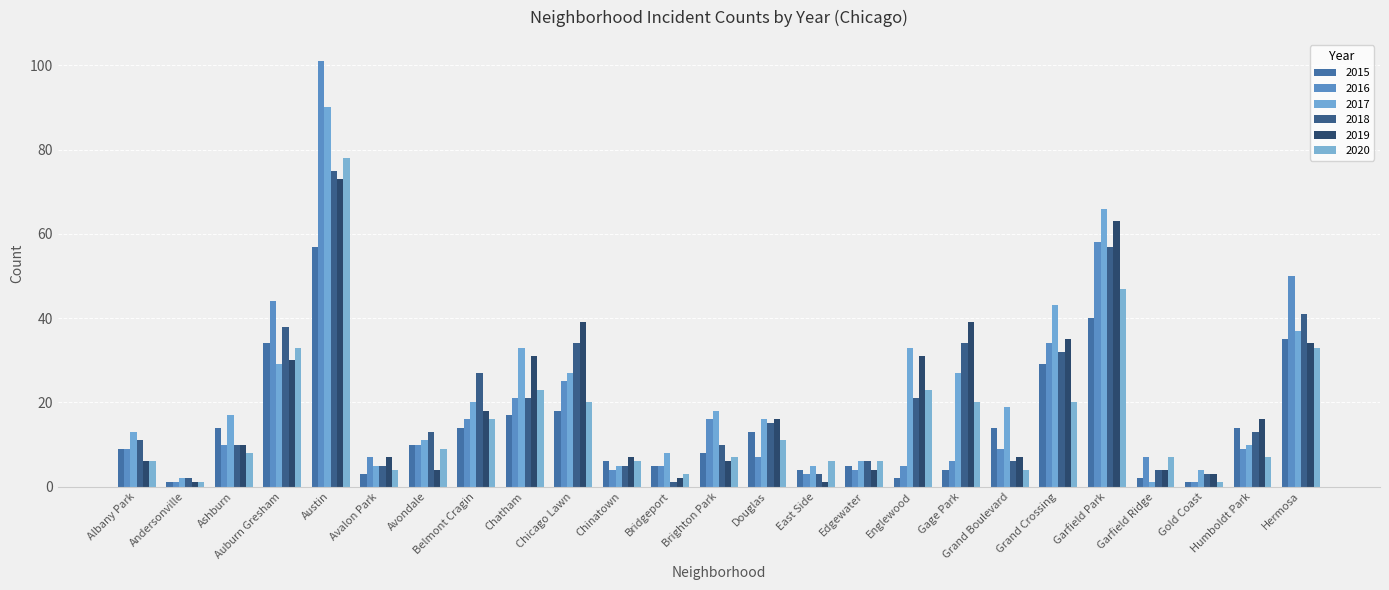

Reading left to right, what are all the values shown in this chart?

2015: 9	1	14	34	57	3	10	14	17	18	6	5	8	13	4	5	2	4	14	29	40	2	1	14	35
2016: 9	1	10	44	101	7	10	16	21	25	4	5	16	7	3	4	5	6	9	34	58	7	1	9	50
2017: 13	2	17	29	90	5	11	20	33	27	5	8	18	16	5	6	33	27	19	43	66	1	4	10	37
2018: 11	2	10	38	75	5	13	27	21	34	5	1	10	15	3	6	21	34	6	32	57	4	3	13	41
2019: 6	1	10	30	73	7	4	18	31	39	7	2	6	16	1	4	31	39	7	35	63	4	3	16	34
2020: 6	1	8	33	78	4	9	16	23	20	6	3	7	11	6	6	23	20	4	20	47	7	1	7	33